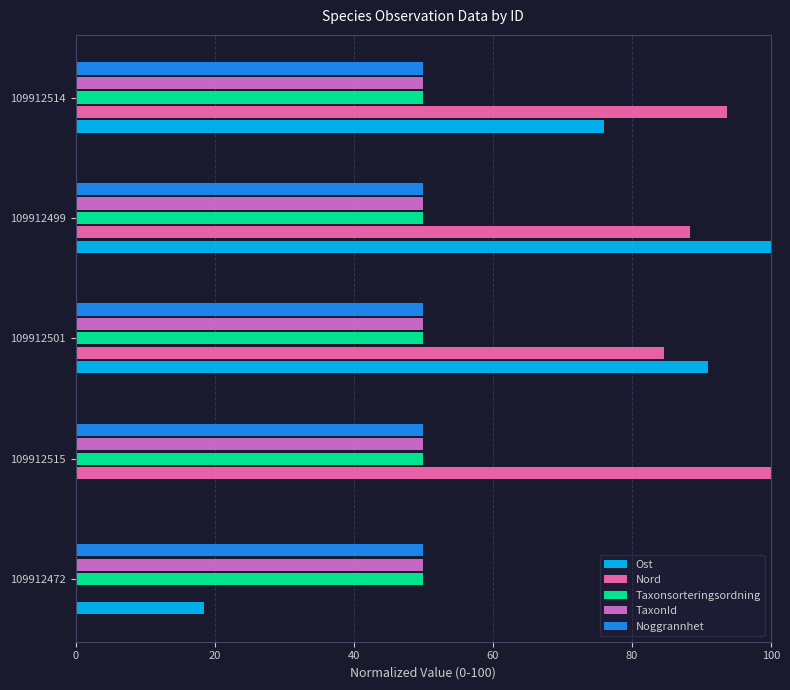

What is the sum of all Ost values?

285.4